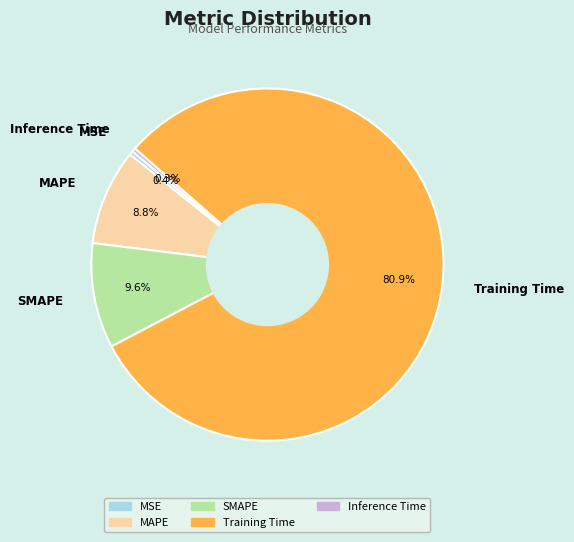

Is there any slice that represents more than half of the pie?

Yes